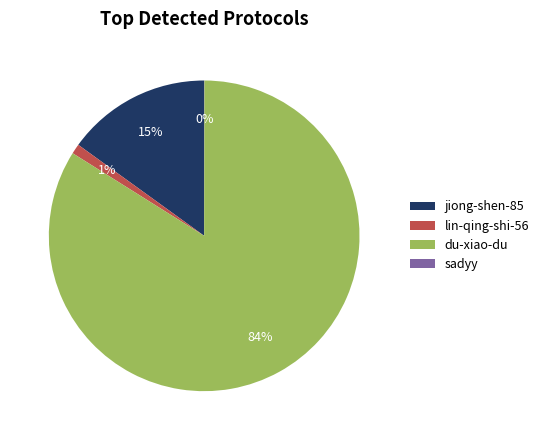

To the nearest percent, what is the difference between the largest and smallest slice percentages?

84%